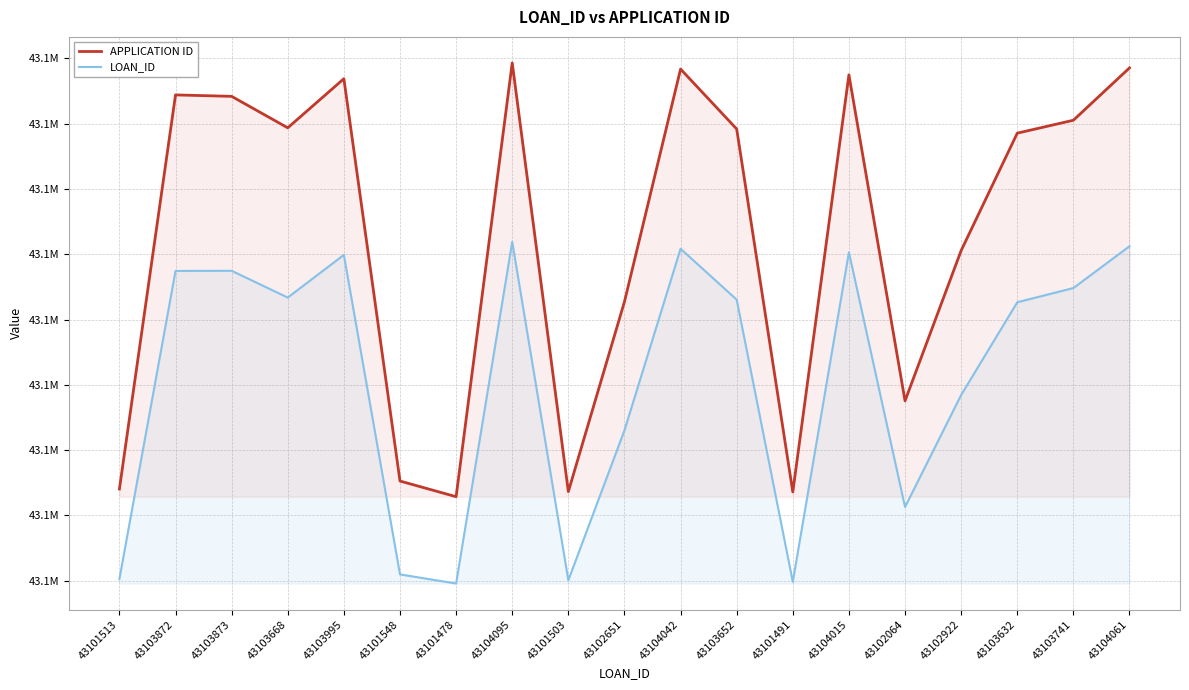

What is the maximum value for APPLICATION ID?

43105465